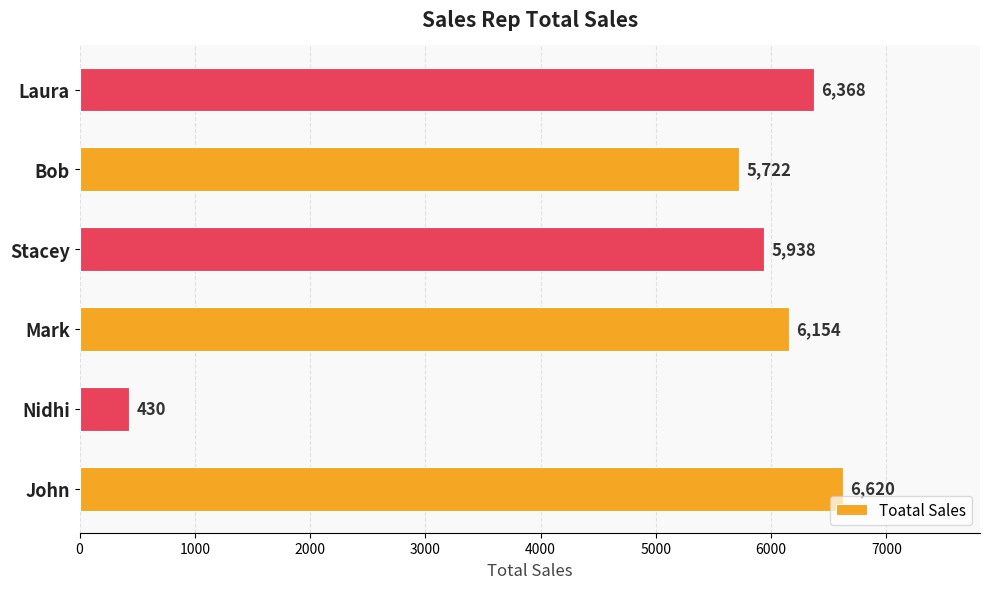

List the labels in order of value, smallest first.

Nidhi, Bob, Stacey, Mark, Laura, John